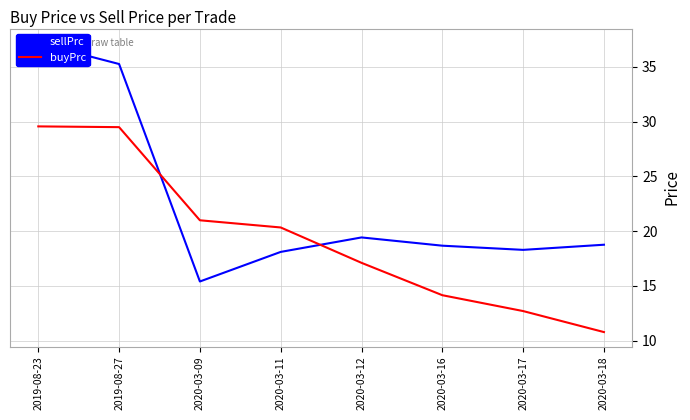

Which has a higher value, 2019-08-27 or 2019-08-23?

2019-08-23